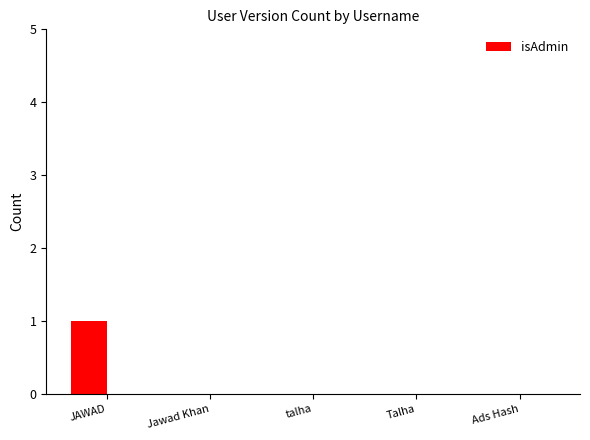

At which category does the chart reach its peak across all series?

JAWAD